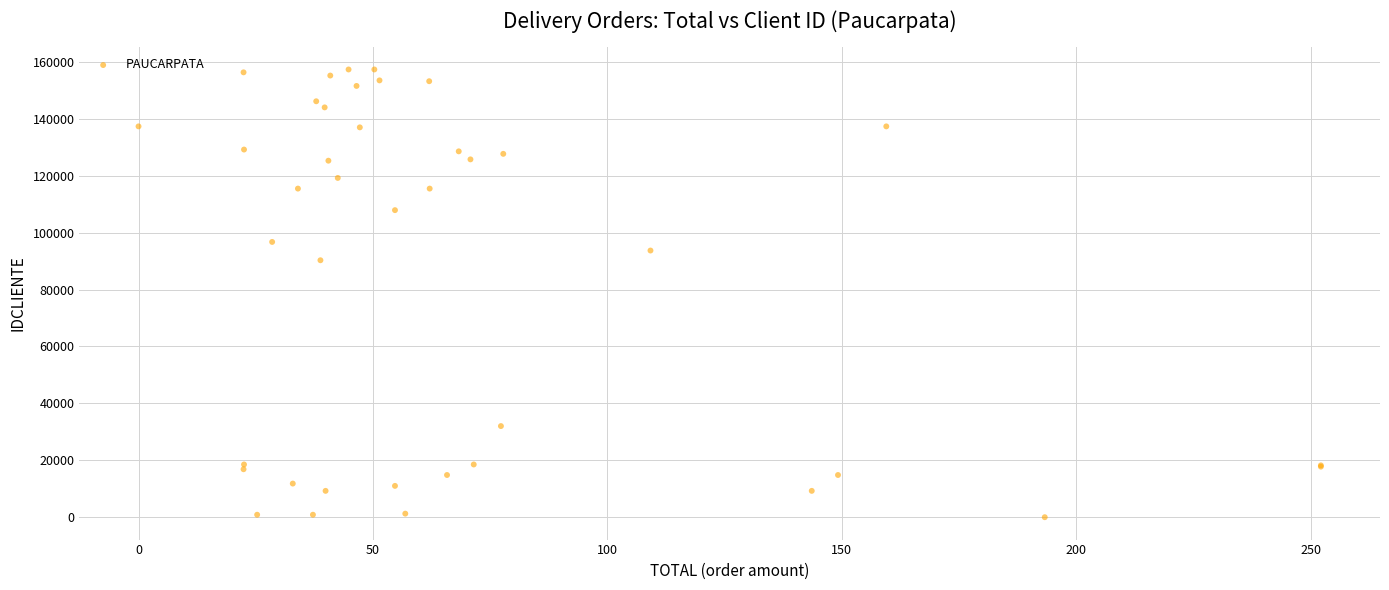

What Y value in the scatter plot is closest to 78670?

90294